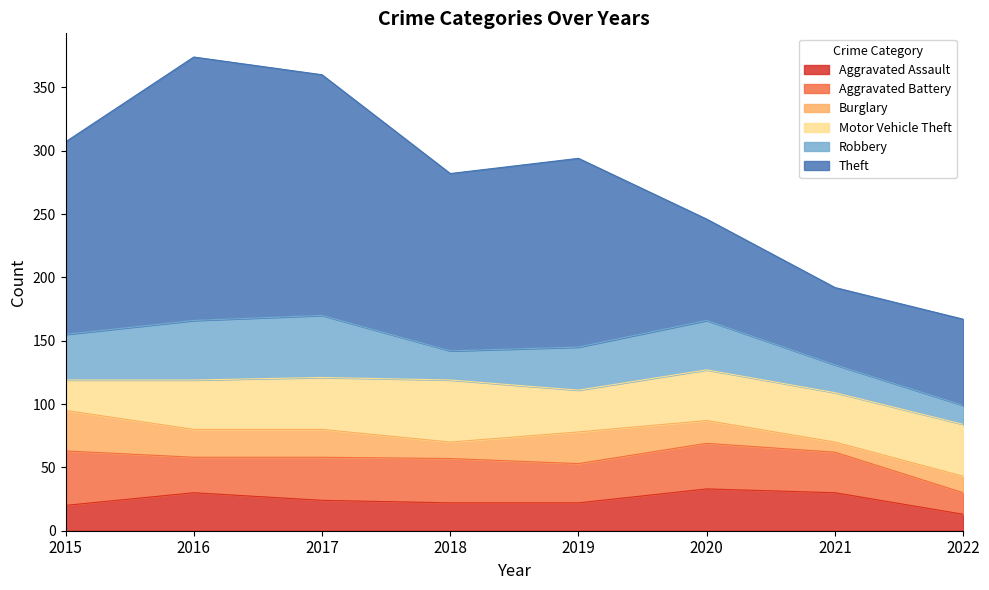

At which category does the chart reach its peak across all series?

2016